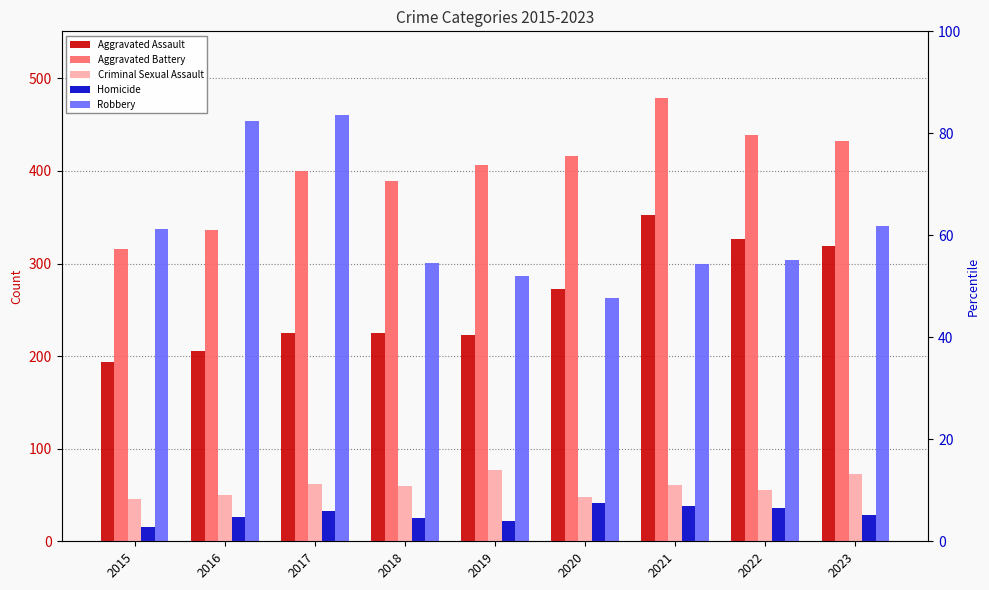

Between 2015 and 2018, which series saw the biggest shift?

Aggravated Battery